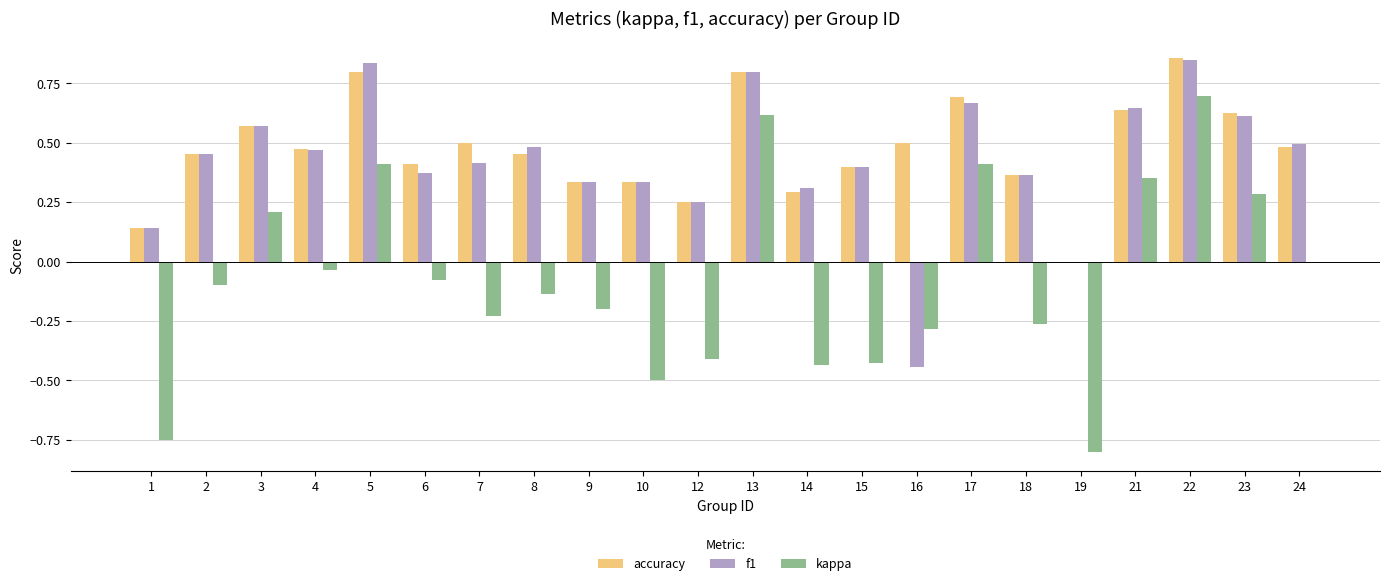

True or false: f1 has a value of 0.6 at 23.

True